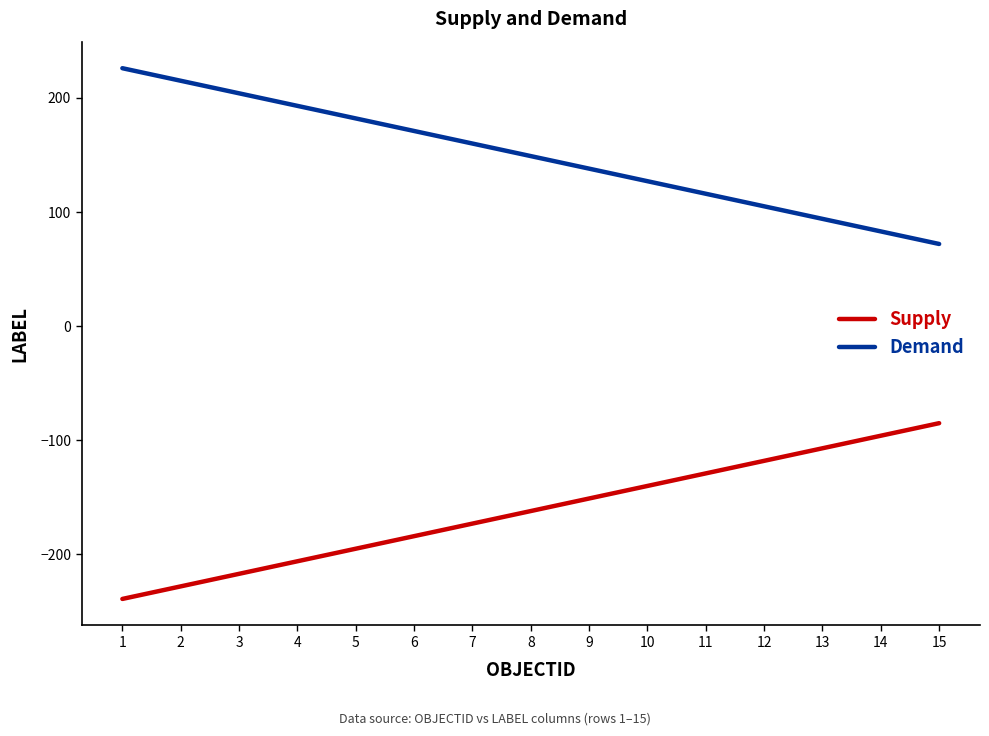

Is it true that Demand equals 171 at 6?

True